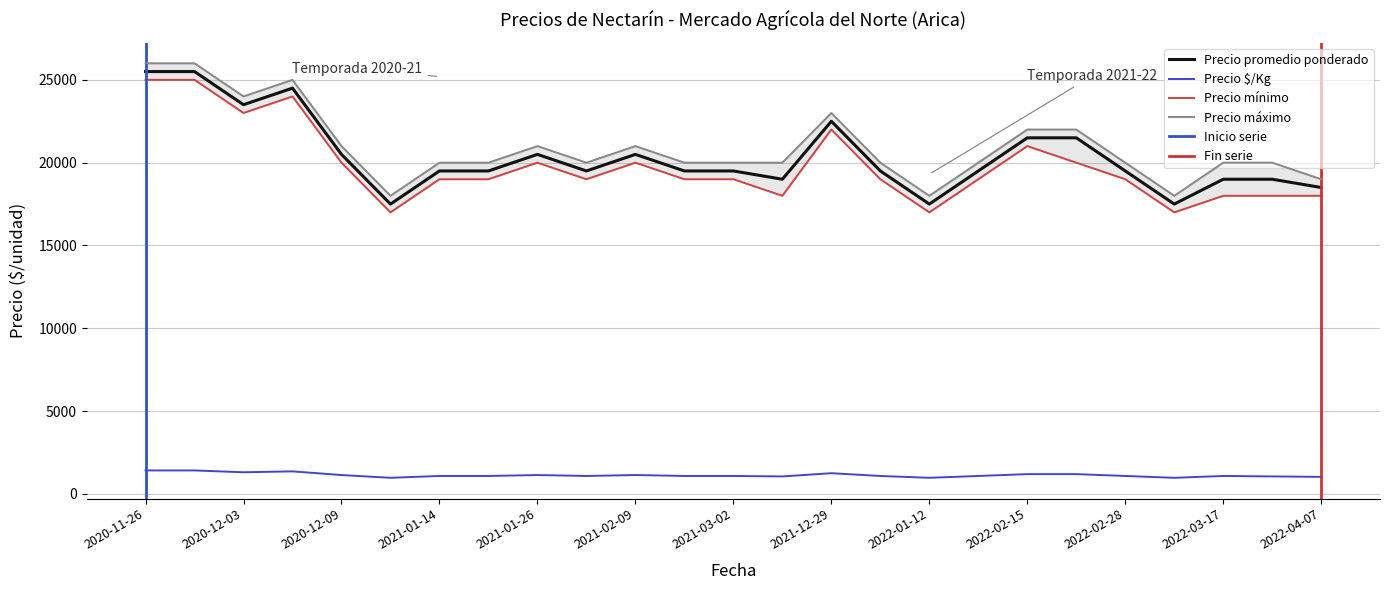

Which category has the highest value in the Precio mínimo series?

2020-11-26